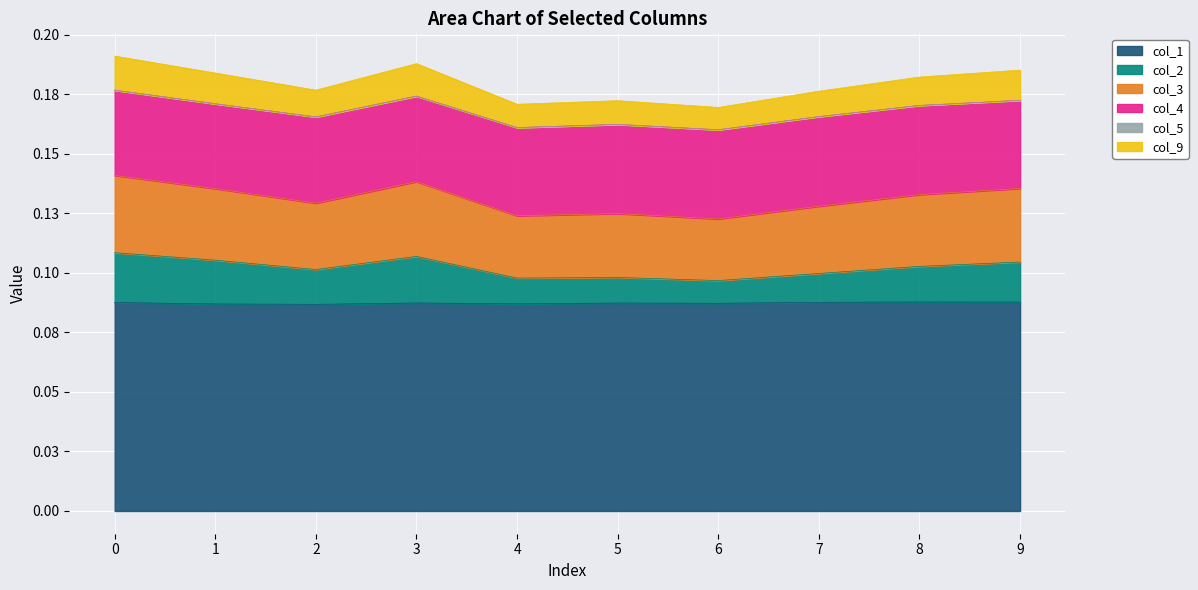

Where is col_1 nearest to the value 0?

2